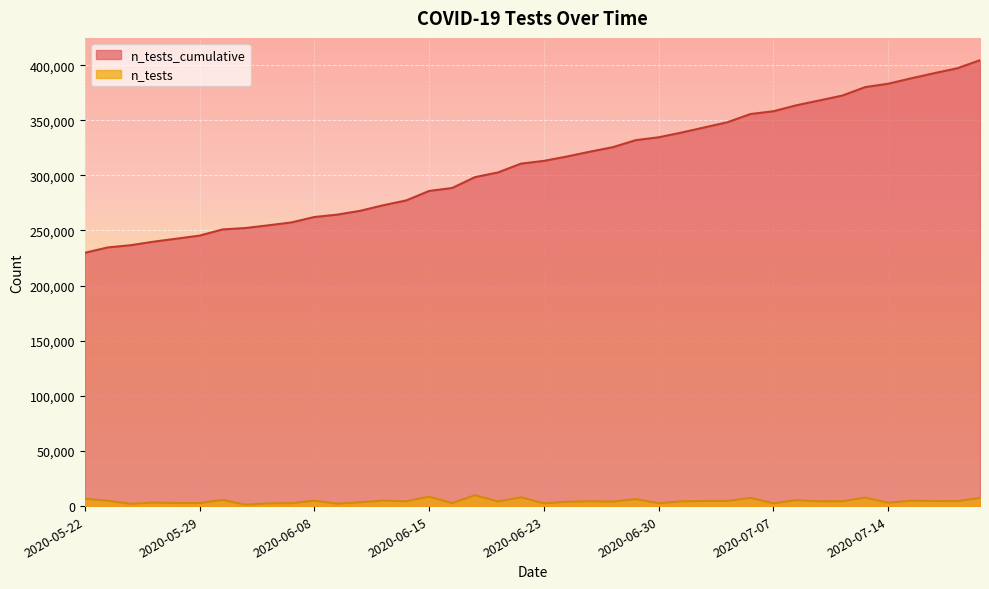

Rank the series by their average value, from highest to lowest.

n_tests_cumulative, n_tests